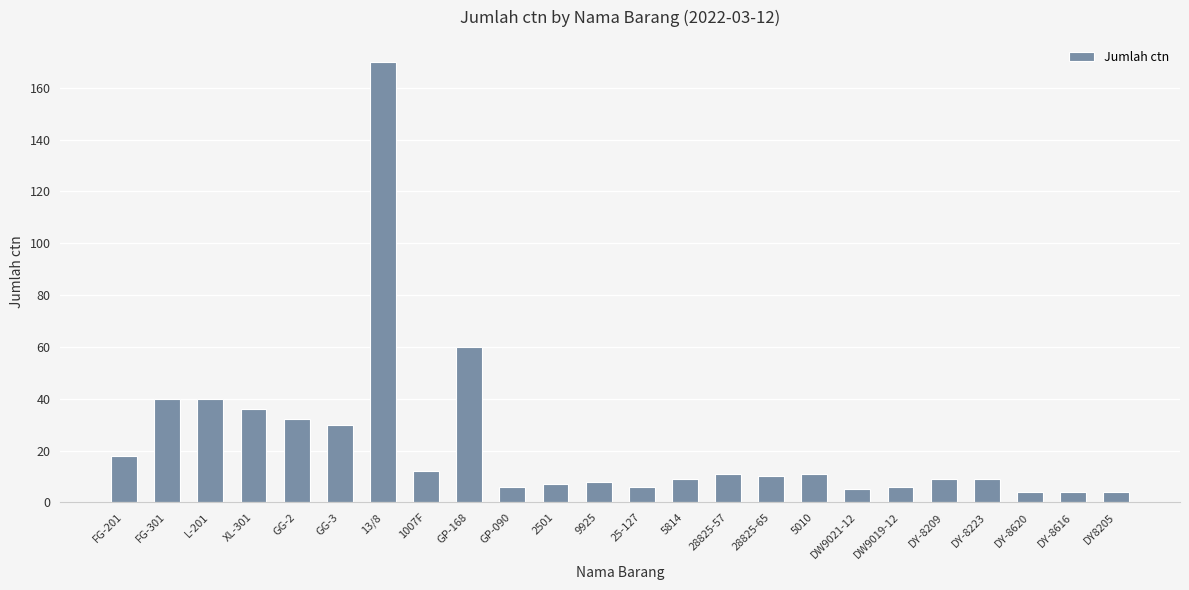

Reading left to right, extract all data points from this chart.

FG-201=18	FG-301=40	L-201=40	XL-301=36	GG-2=32	GG-3=30	13/8=170	1007F=12	GP-168=60	GP-090=6	2501=7	9925=8	25-127=6	5814=9	28825-57=11	28825-65=10	5010=11	DW9021-12=5	DW9019-12=6	DY-8209=9	DY-8223=9	DY-8620=4	DY-8616=4	DY8205=4